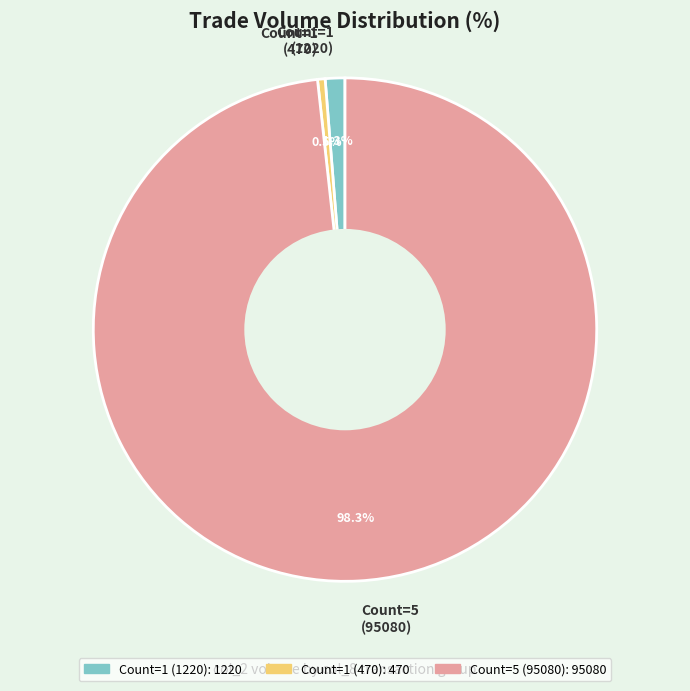

Which category accounts for the majority?

Count=5 (95080)